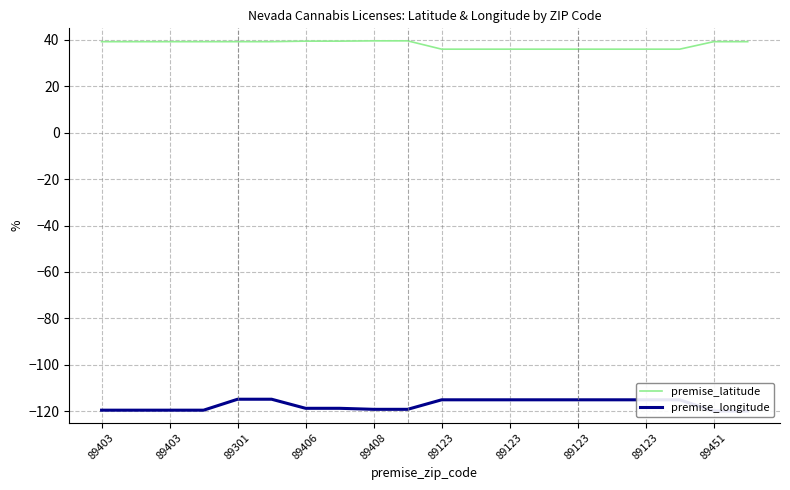

True or false: premise_longitude and premise_latitude intersect in this chart.

False